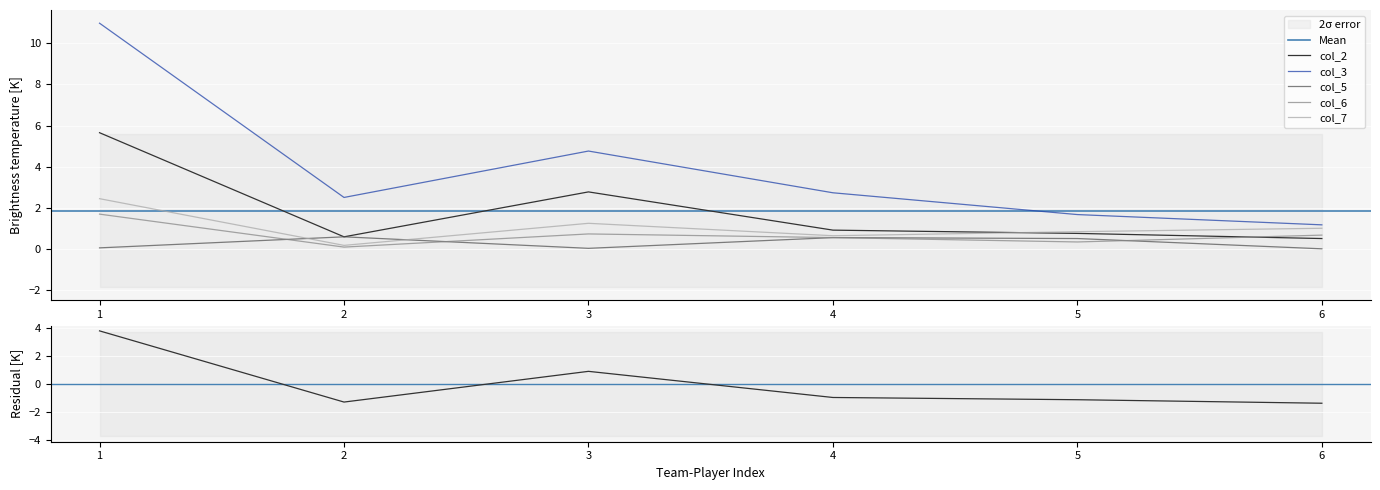

At which label does col_3 reach its minimum?

6